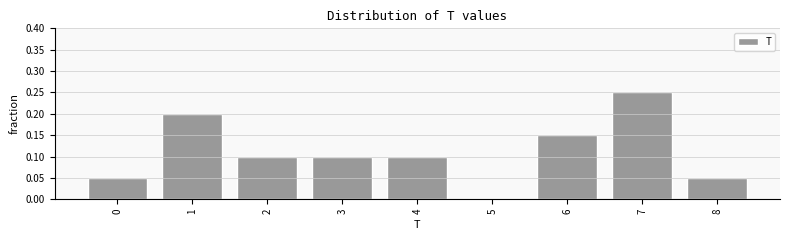

Reading left to right, list every bar in this chart as the range it spans on the x-axis followed by its height. The values are not printed on the chart, so give them approximately, as read against the axis.

-0.5 to 0.5: 0.05
0.5 to 1.5: 0.20
1.5 to 2.5: 0.10
2.5 to 3.5: 0.10
3.5 to 4.5: 0.10
4.5 to 5.5: 0
5.5 to 6.5: 0.15
6.5 to 7.5: 0.25
7.5 to 8.5: 0.05